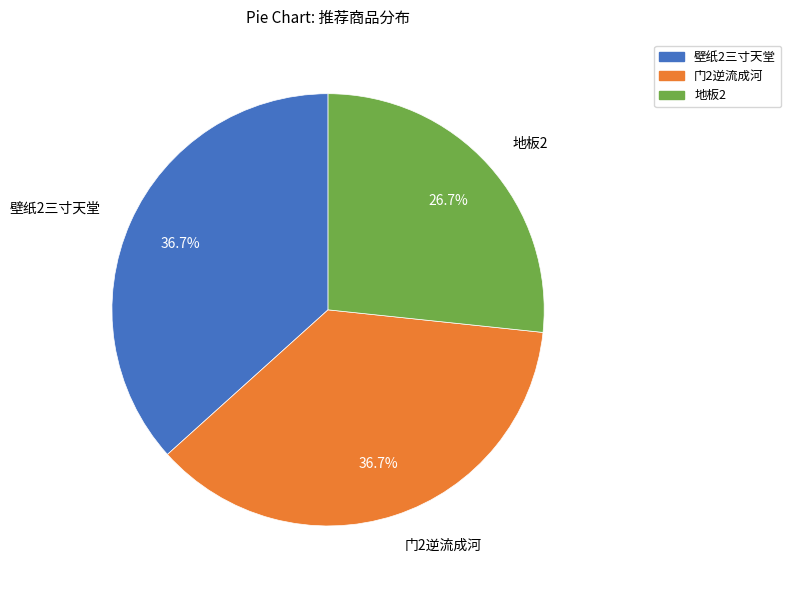

Is there a majority slice in this chart?

No